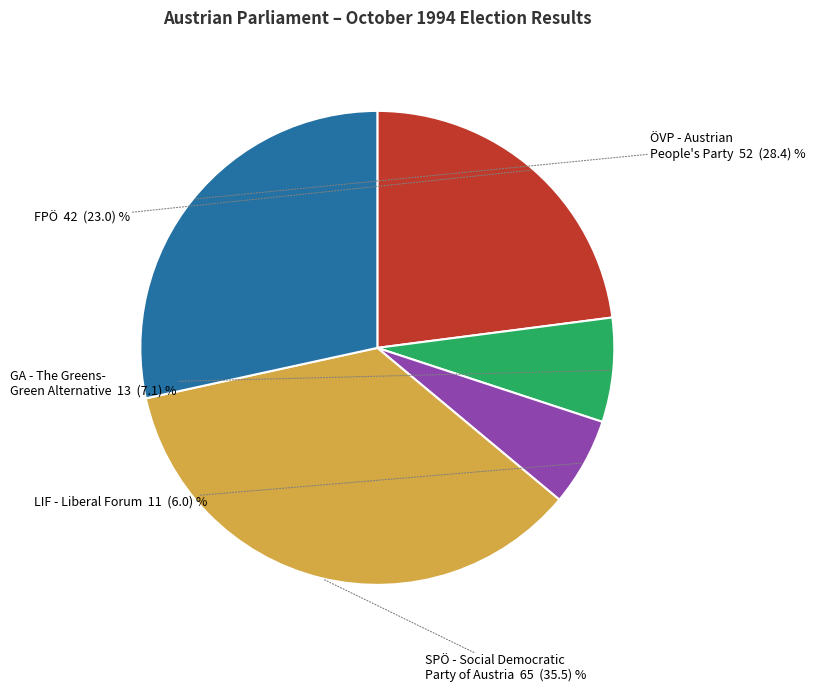

Is there any slice that represents more than half of the pie?

No